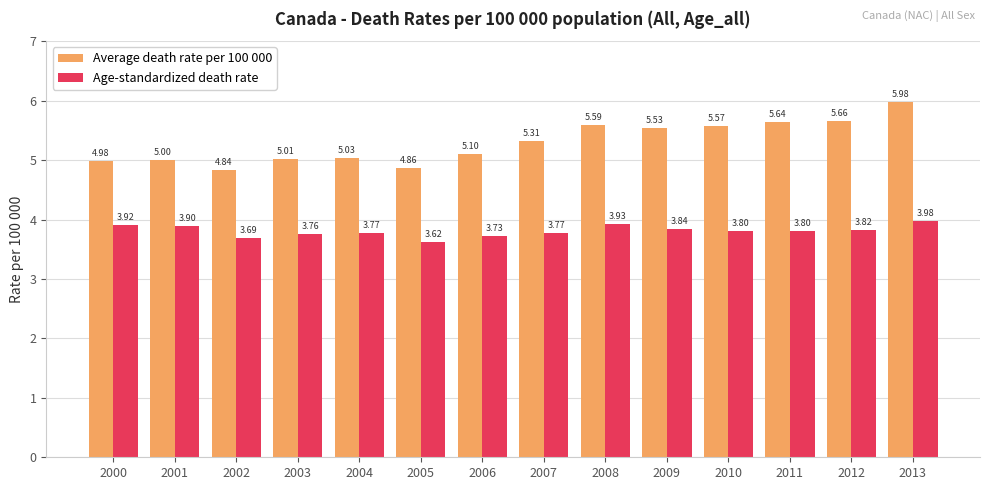

List the series in order of their peak value, highest first.

Average death rate per 100 000, Age-standardized death rate